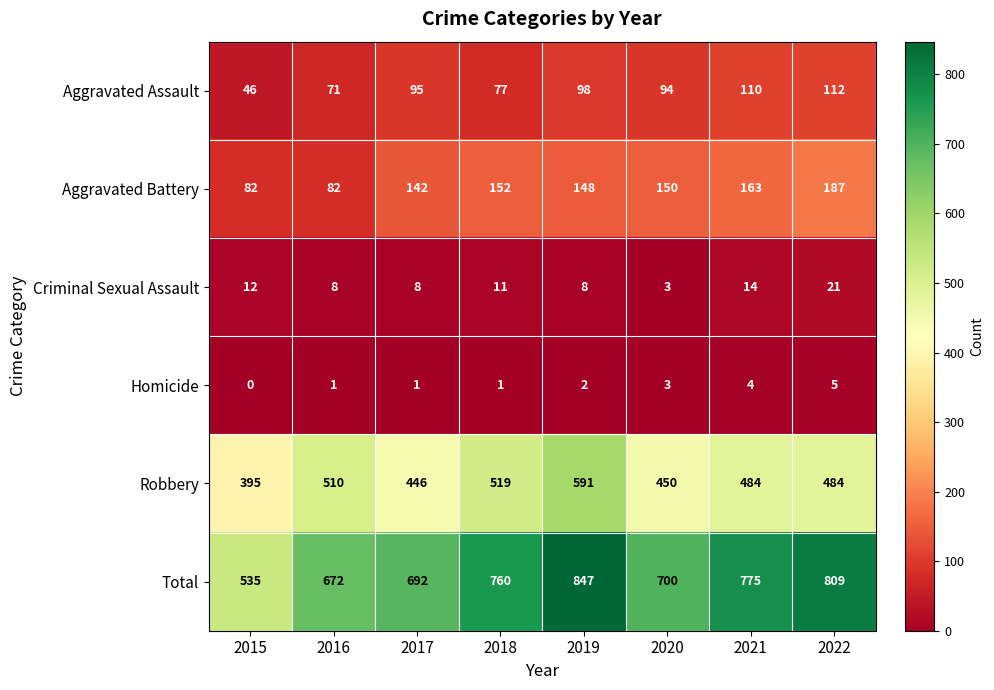

Between 2015 and 2017, which series saw the biggest shift?

Total